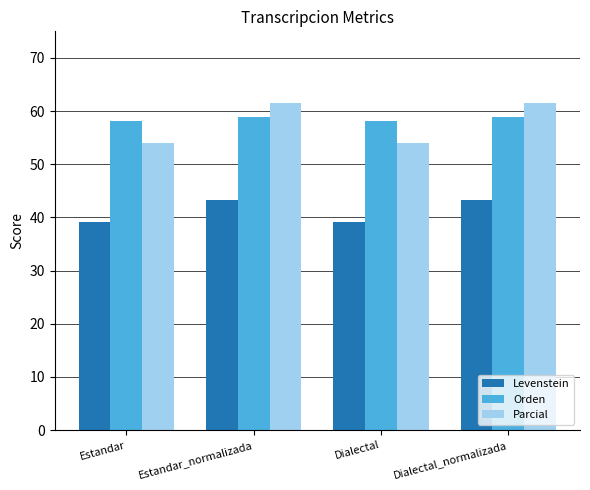

What is the value of the Levenstein bar at the 4th from the left?

43.3